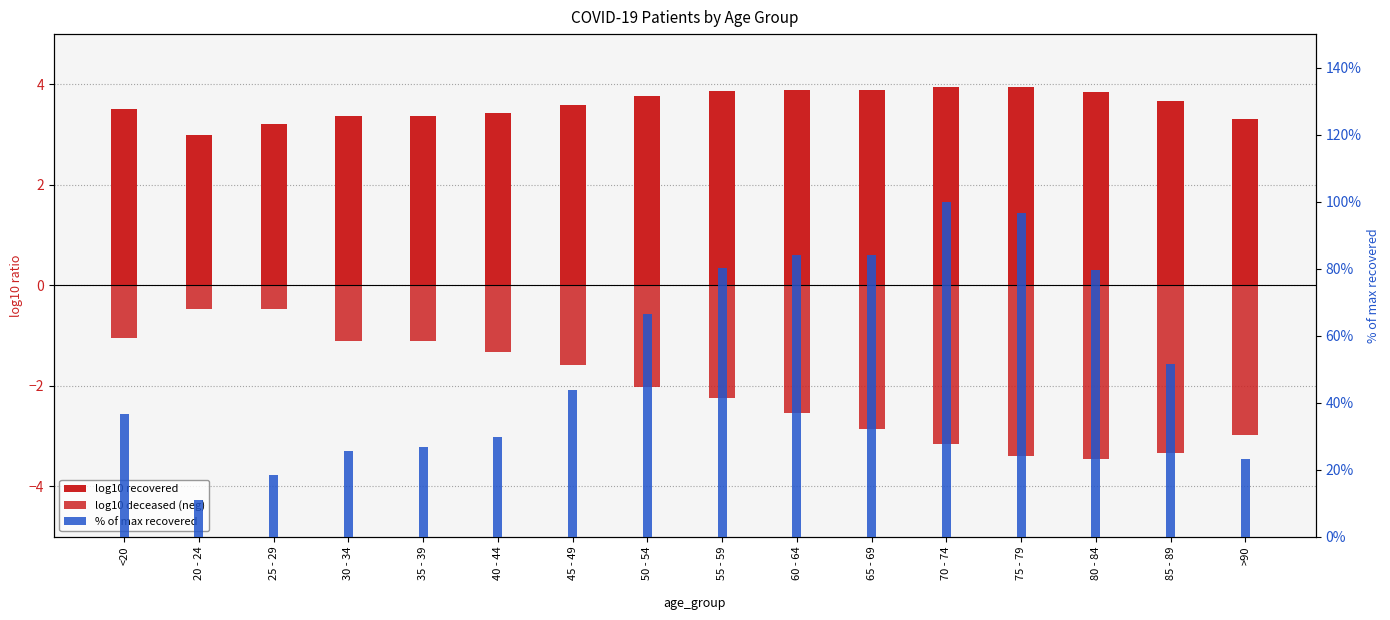

What is the difference between the maximum and minimum values in the log10 recovered series?

1.0